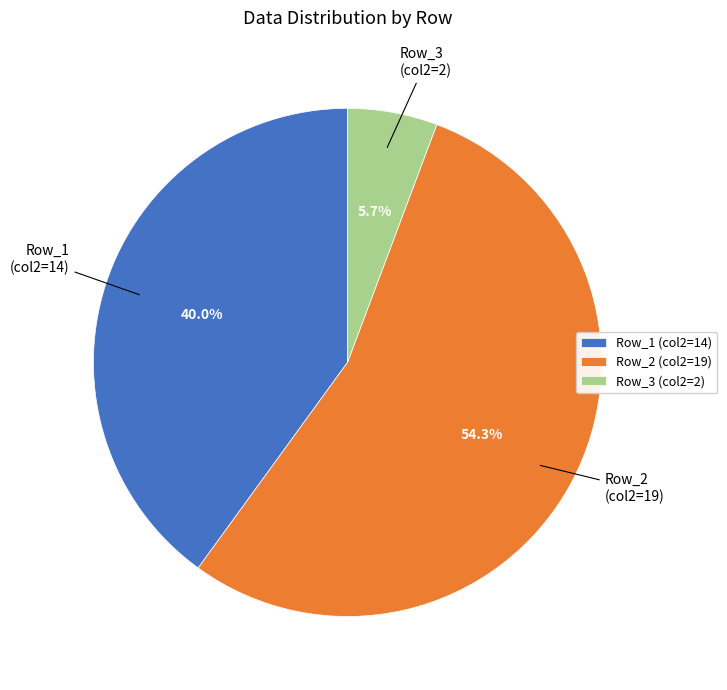

How much of the chart is everything except Row_2 (col2=19)?

45.7%